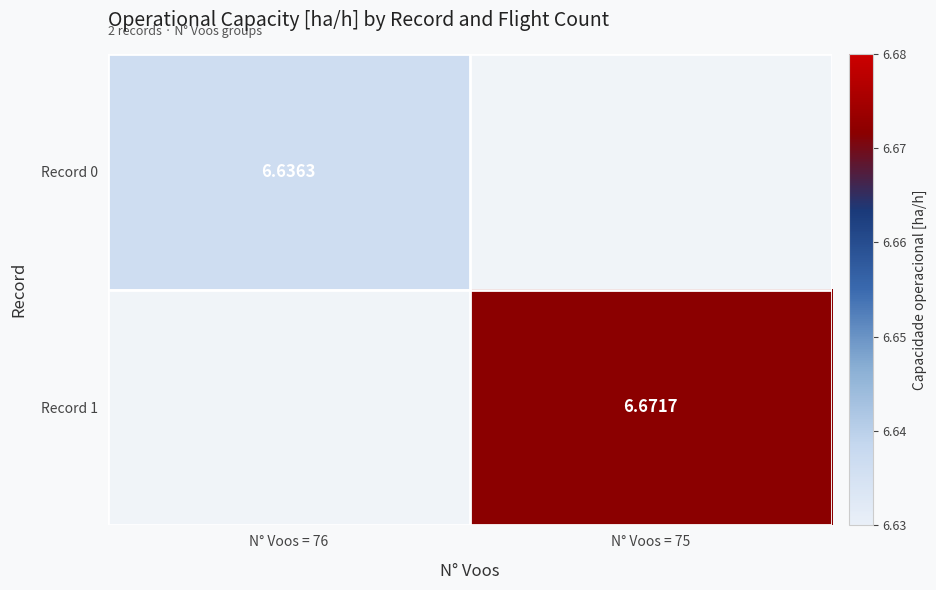

What is the minimum value shown in the chart?

6.6